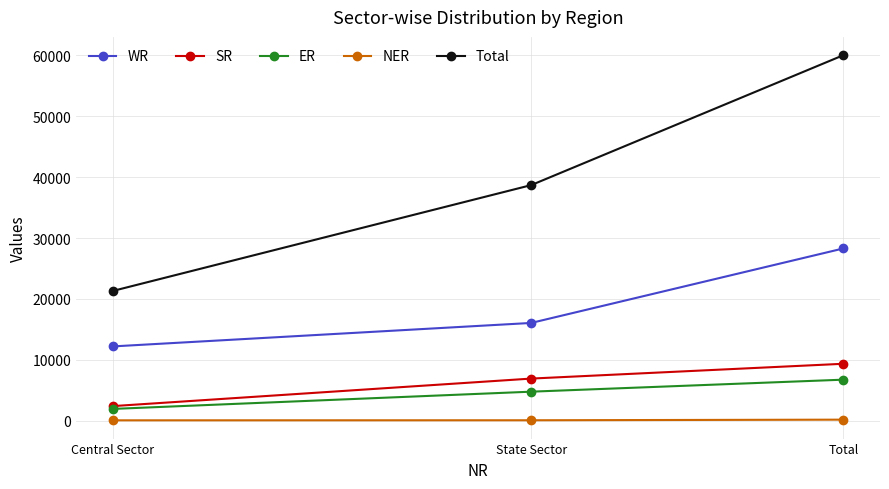

Count the number of data series in this chart.

5